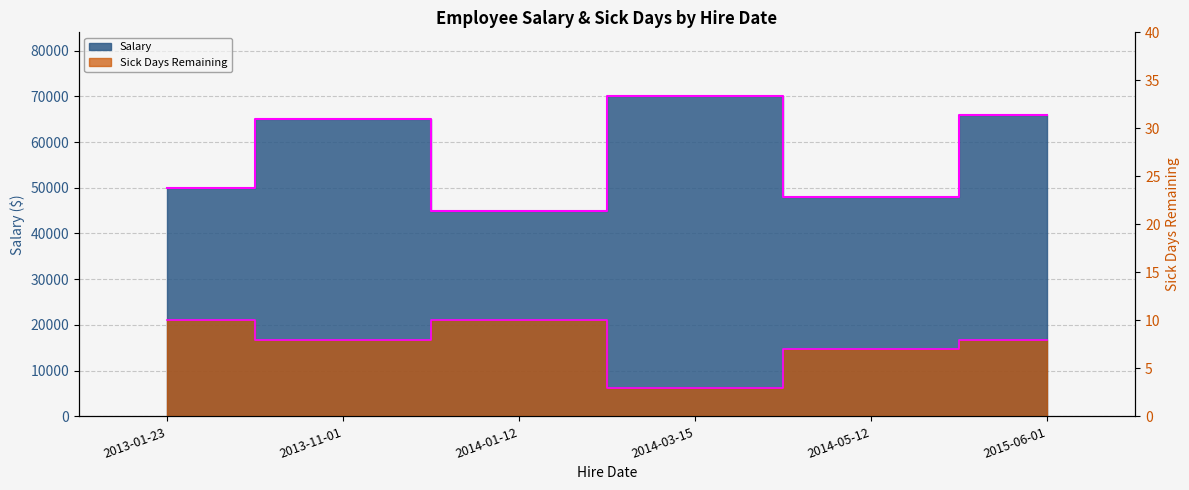

Which series has the largest range (max minus min)?

Salary